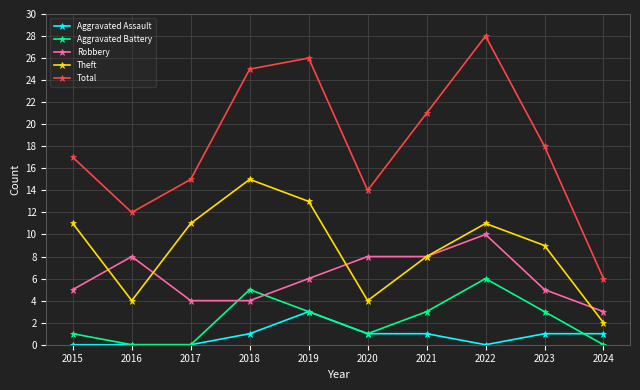

Between 2016 and 2023, which series saw the biggest shift?

Total